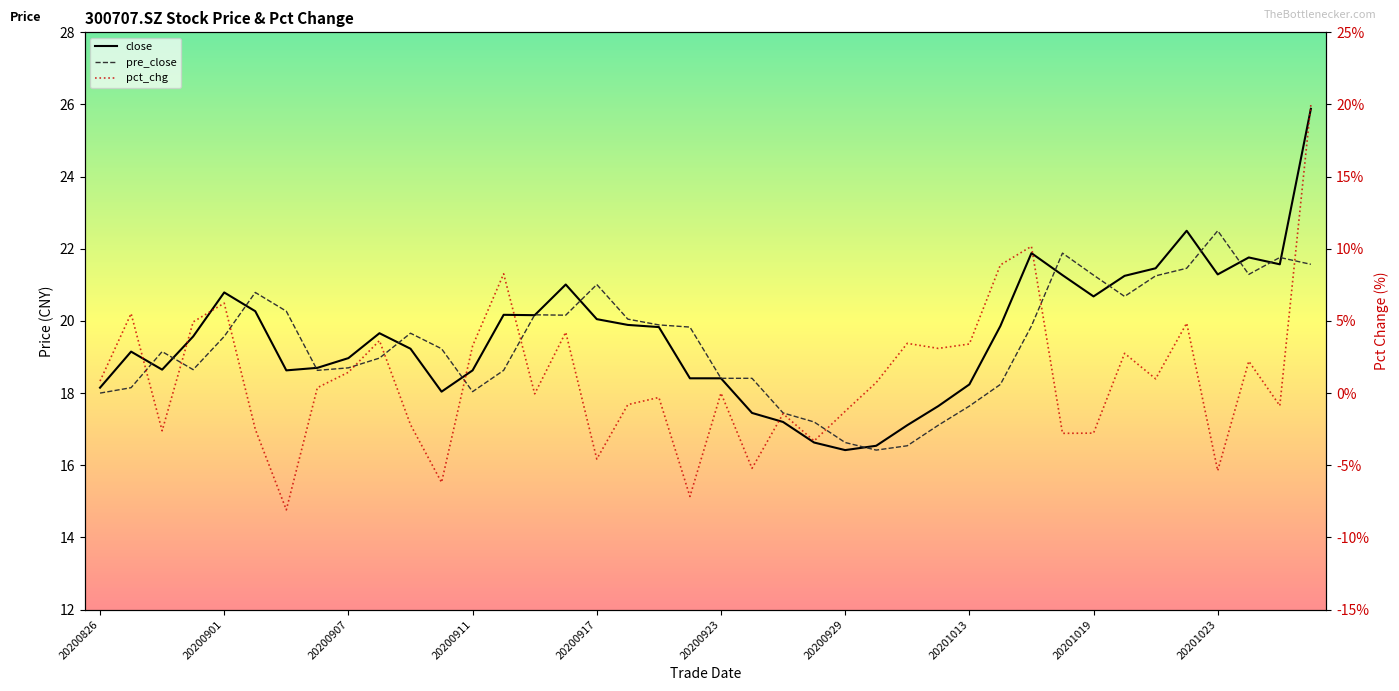

True or false: close has a value of 11.0 at 14.

False